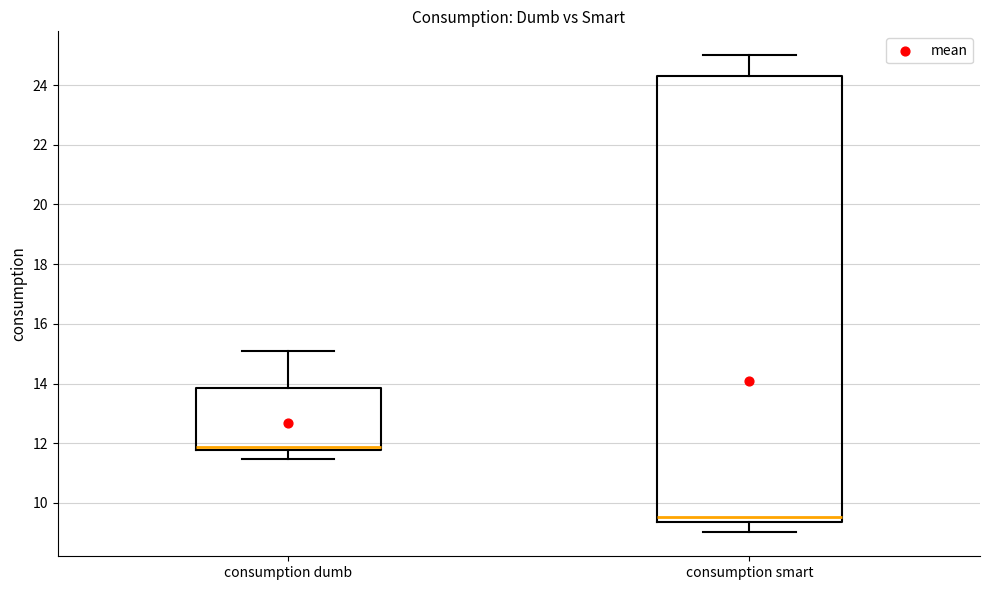

Comparing the boxes themselves (not the whiskers), which one is the tallest?

consumption smart